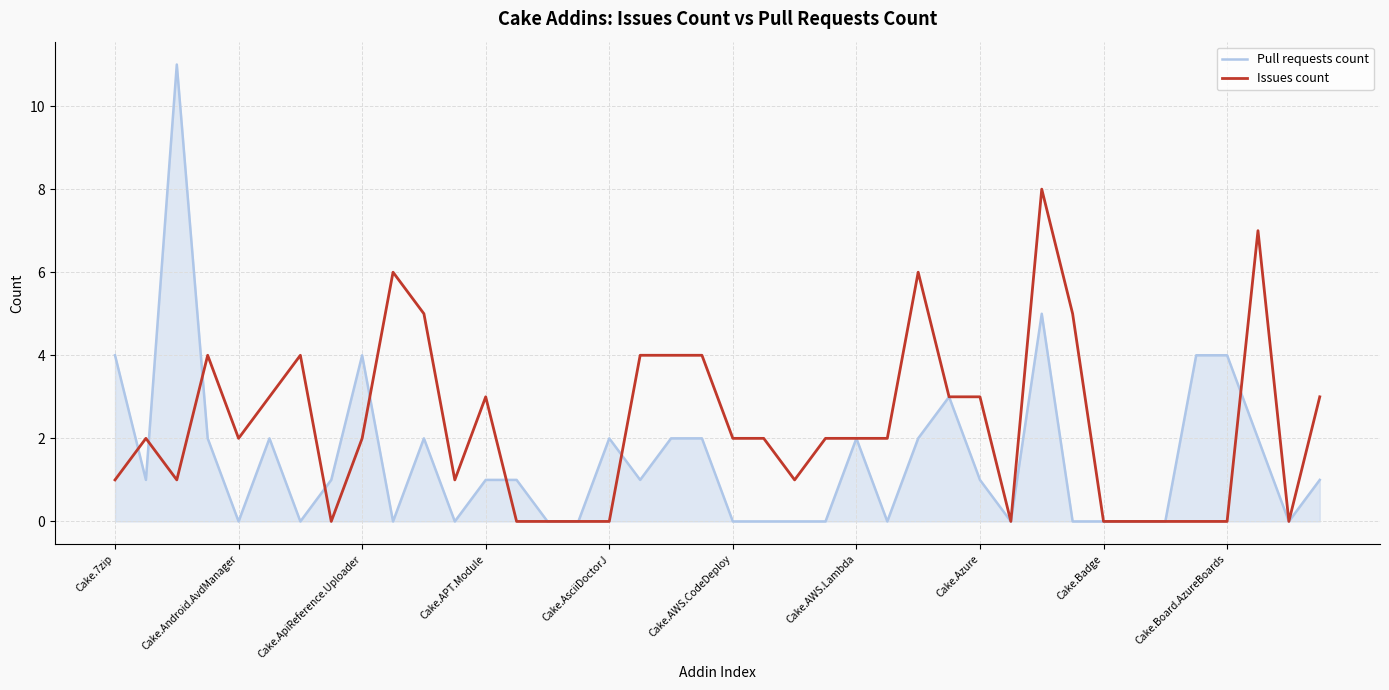

Which series has the largest total across all categories?

Issues count